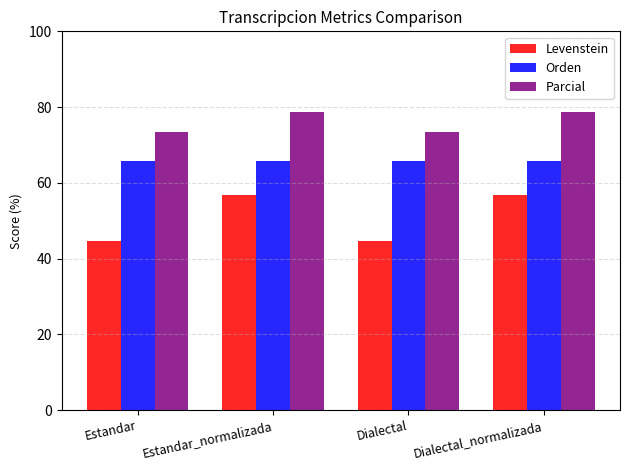

Reading left to right, what are all the values shown in this chart?

Levenstein: Estandar=44.6	Estandar_normalizada=56.8	Dialectal=44.6	Dialectal_normalizada=56.8
Orden: Estandar=65.7	Estandar_normalizada=65.7	Dialectal=65.7	Dialectal_normalizada=65.7
Parcial: Estandar=73.3	Estandar_normalizada=78.6	Dialectal=73.3	Dialectal_normalizada=78.6